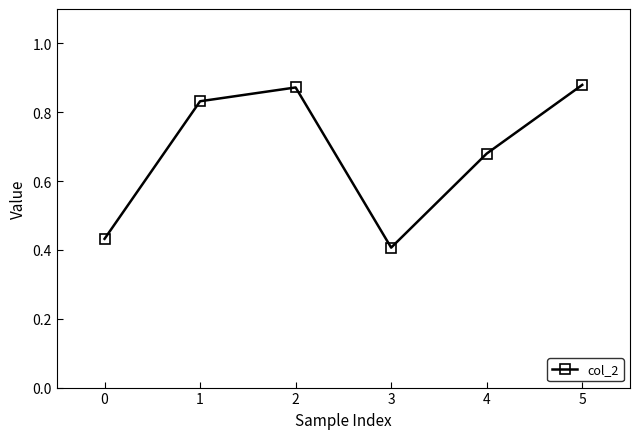

What is the change in value from 4 to 5?

+0.2